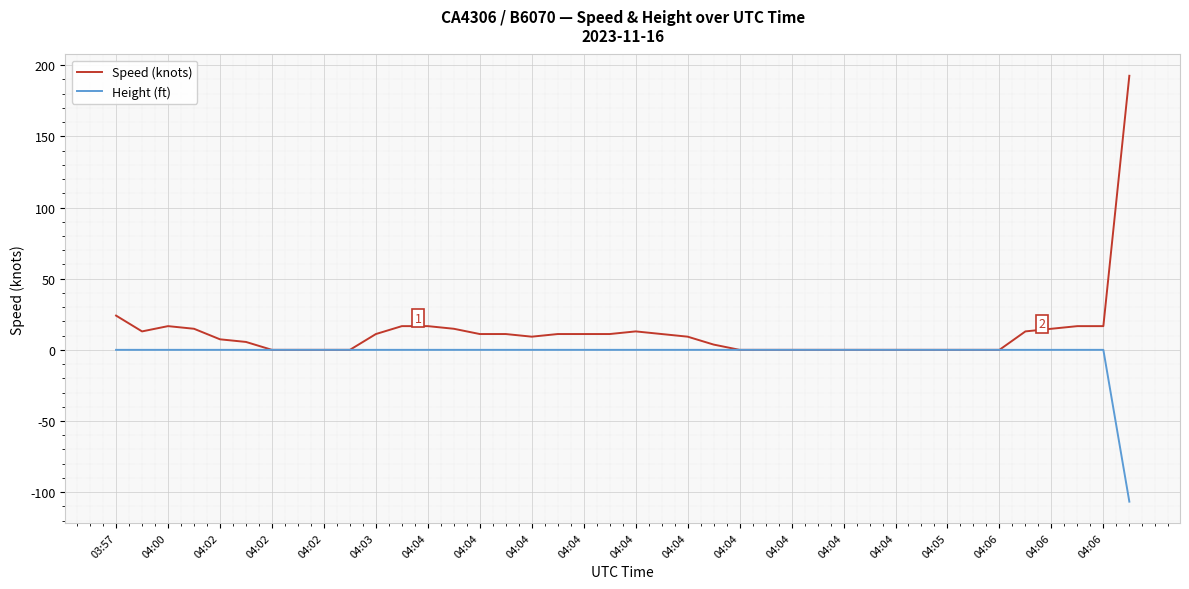

List the series in order of their peak value, lowest first.

Height (ft), Speed (knots)